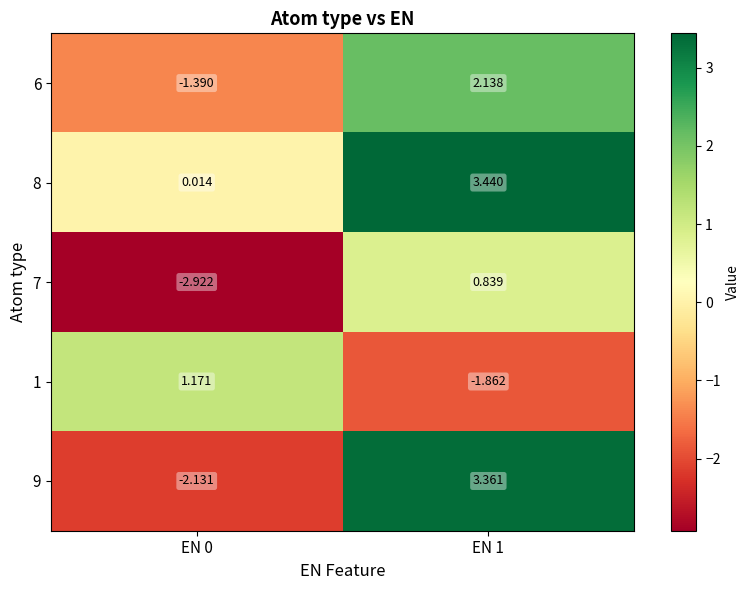

The value of 9 at EN 1 is 3.4. True or false?

True